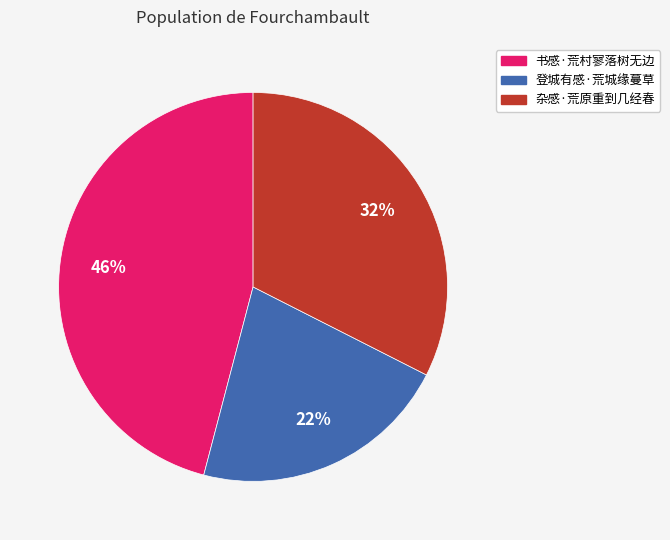

What percentage is the 书感·荒村寥落树无边 slice, to the nearest percent?

46%